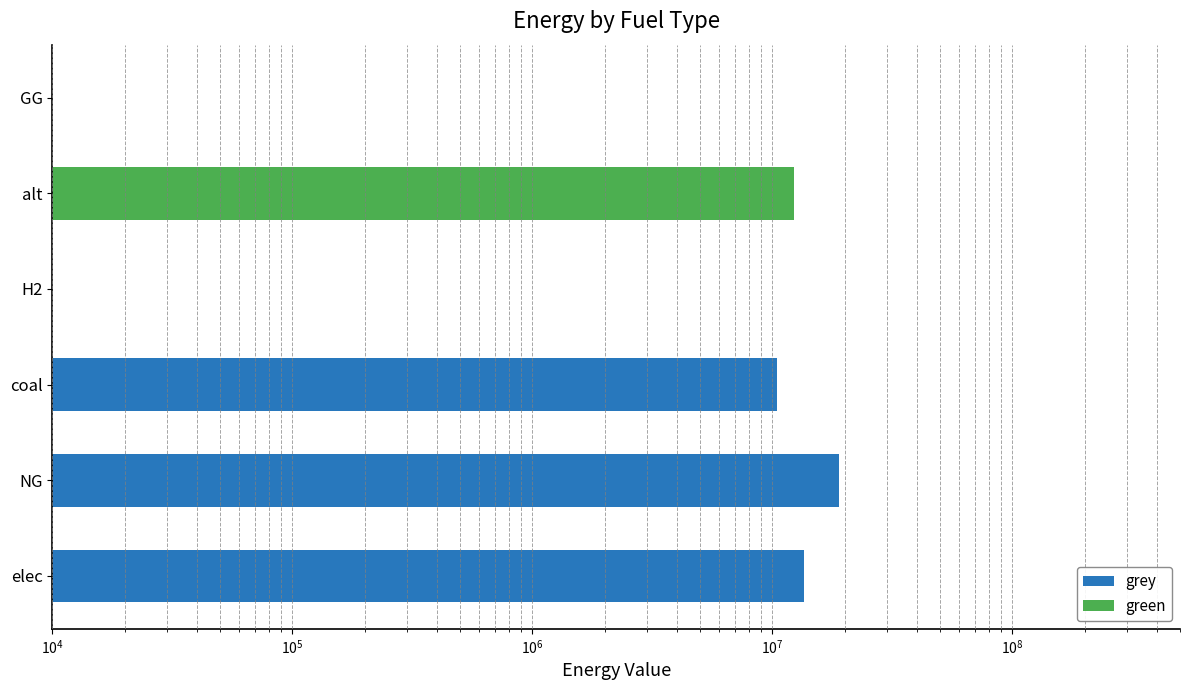

Does the chart contain any negative values?

No